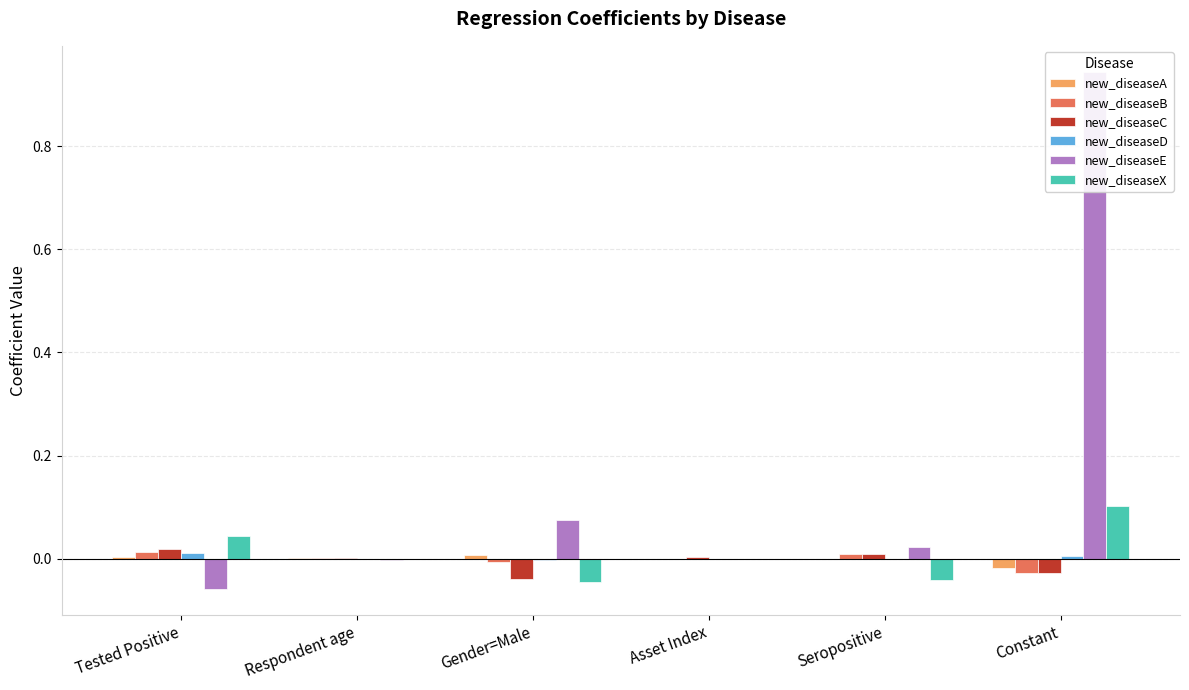

What is the label of the 1st bar from the right?

Constant